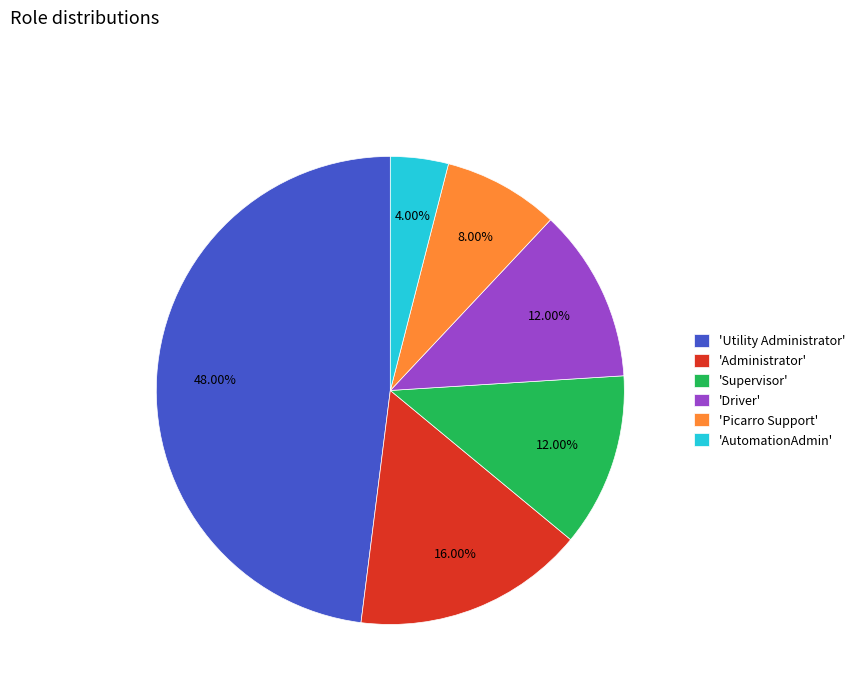

Which has a higher value, 'Picarro Support' or 'Driver'?

'Driver'